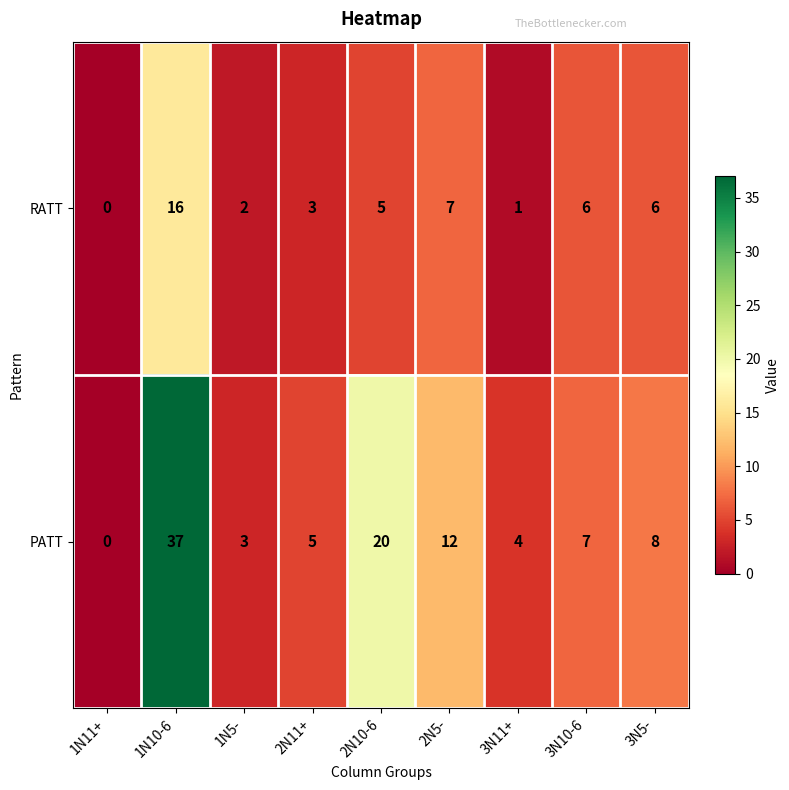

Reading left to right, what are all the values shown in this chart?

RATT: 0	16	2	3	5	7	1	6	6
PATT: 0	37	3	5	20	12	4	7	8